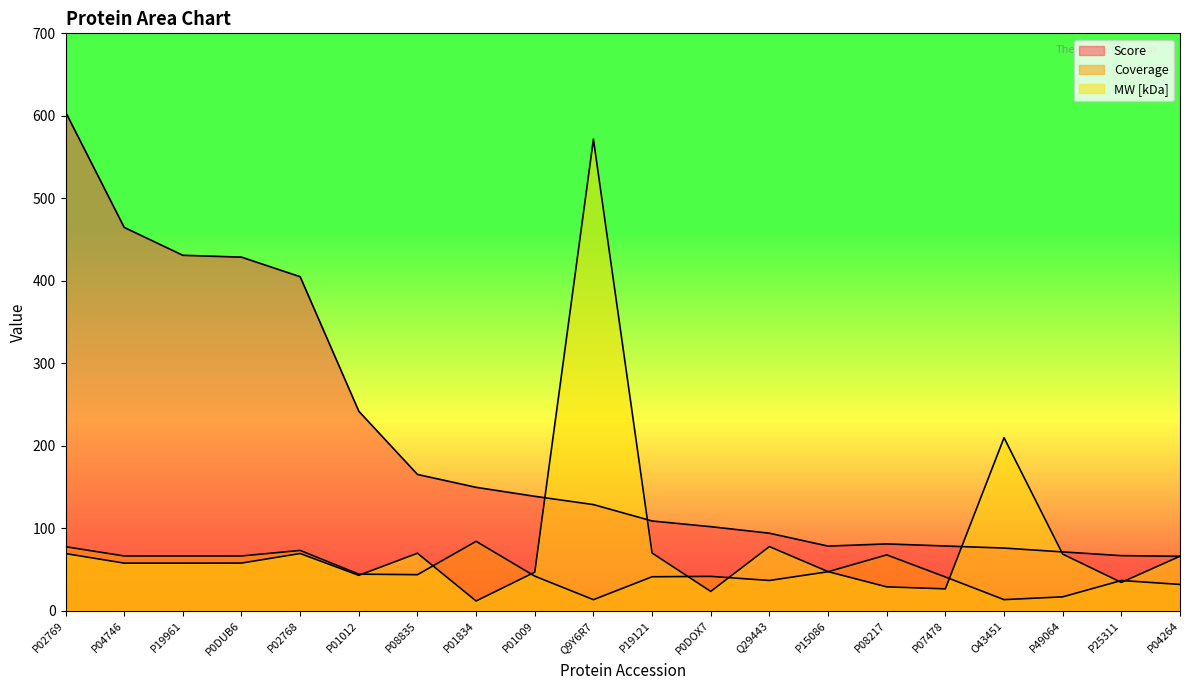

In Coverage, how many points are lower than both neighbors (excluding endpoints)?

4